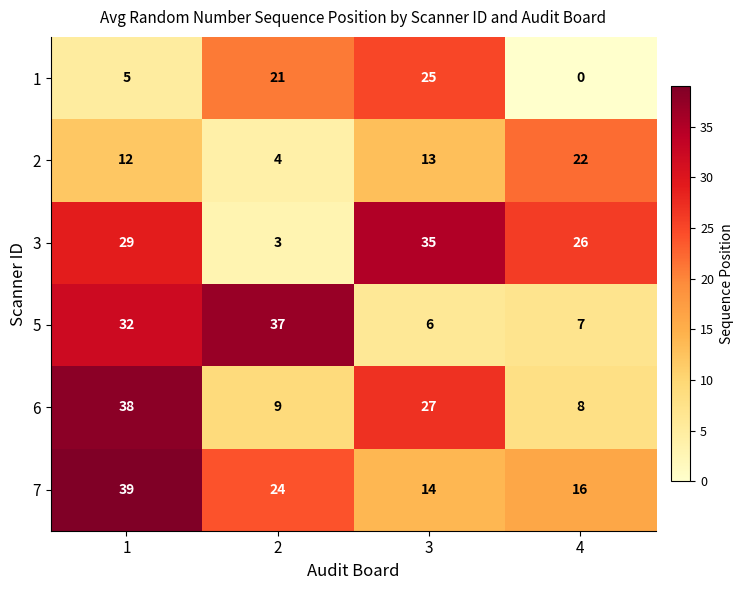

What is the approximate value of 6 at 4, to the nearest 5?

10